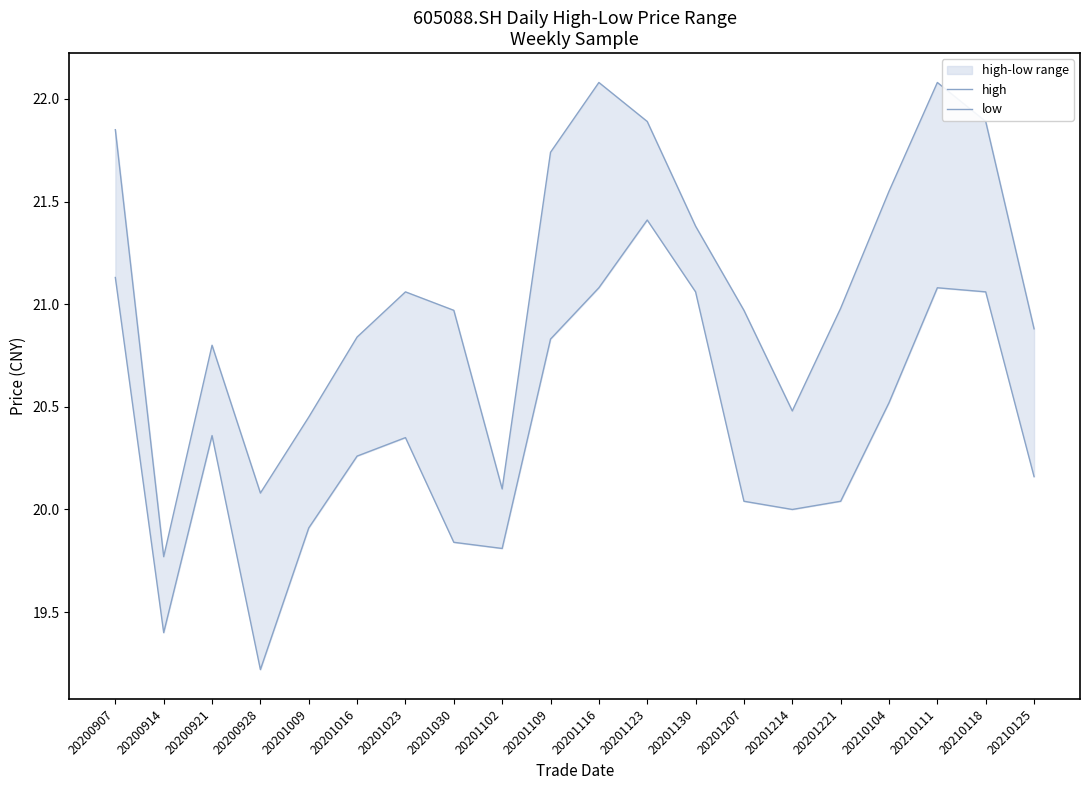

How many values in the low series exceed 20?

14